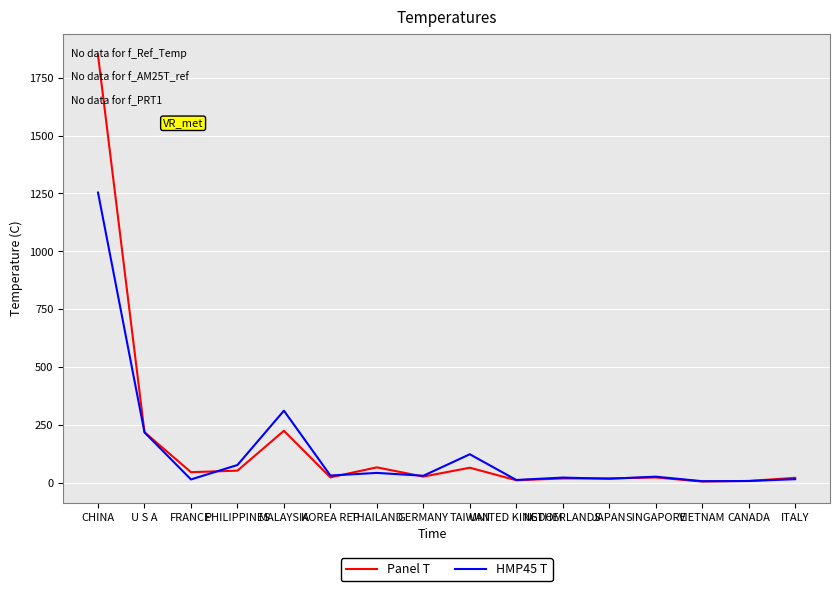

What is the maximum value shown in the chart?

1848.0